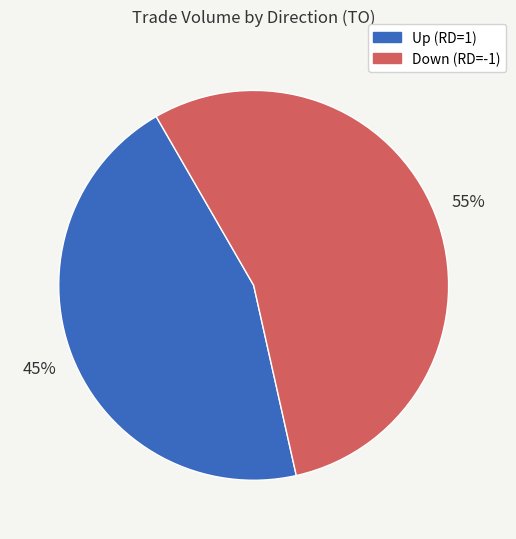

Is there a majority slice in this chart?

Yes